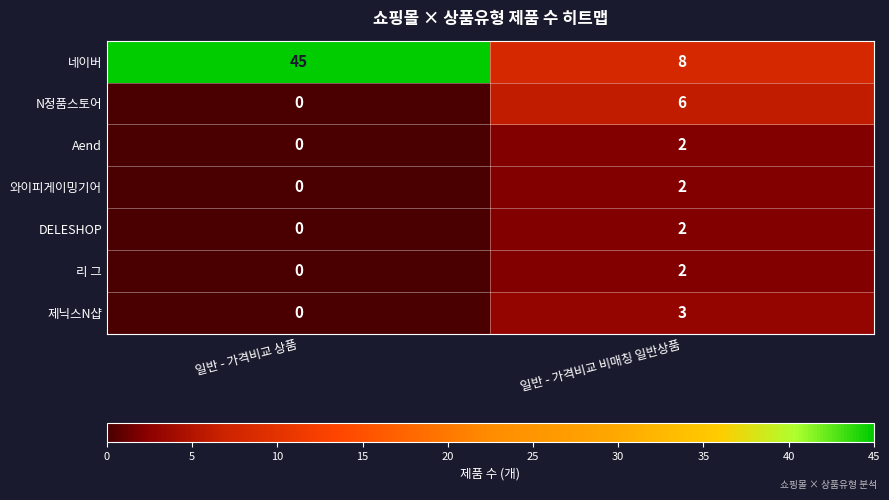

At which category does the chart reach its minimum across all series?

일반 - 가격비교 상품